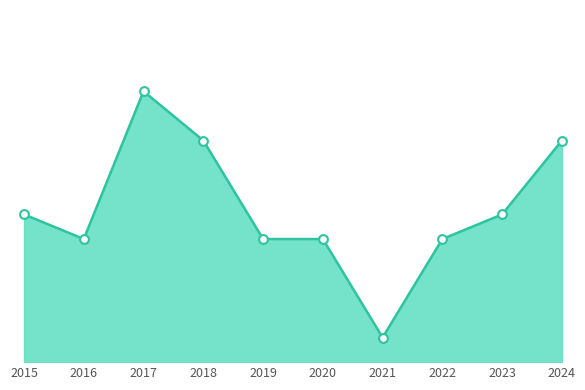

Between 2017 and 2019, which is larger?

2017